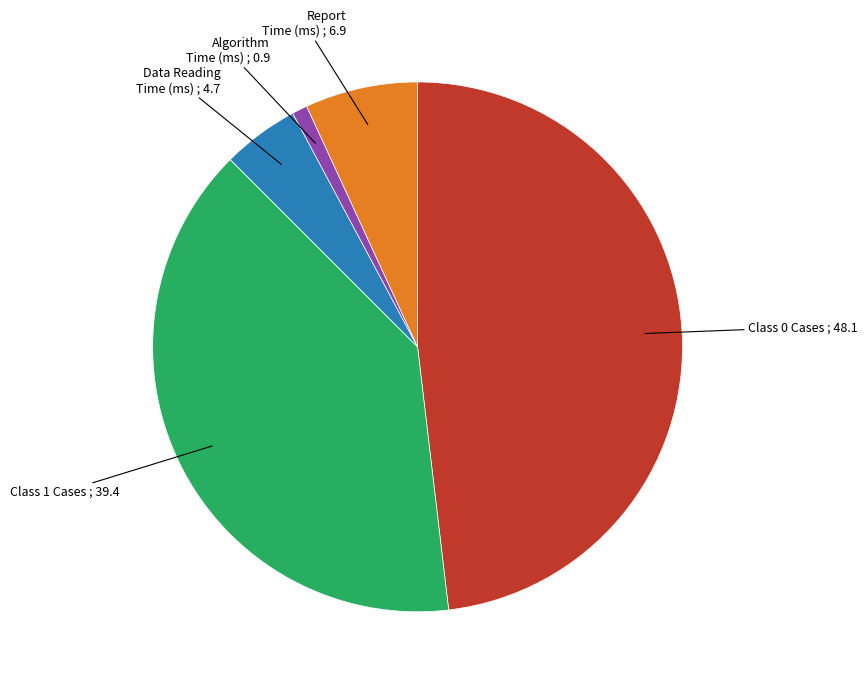

Is there any slice that represents more than half of the pie?

No